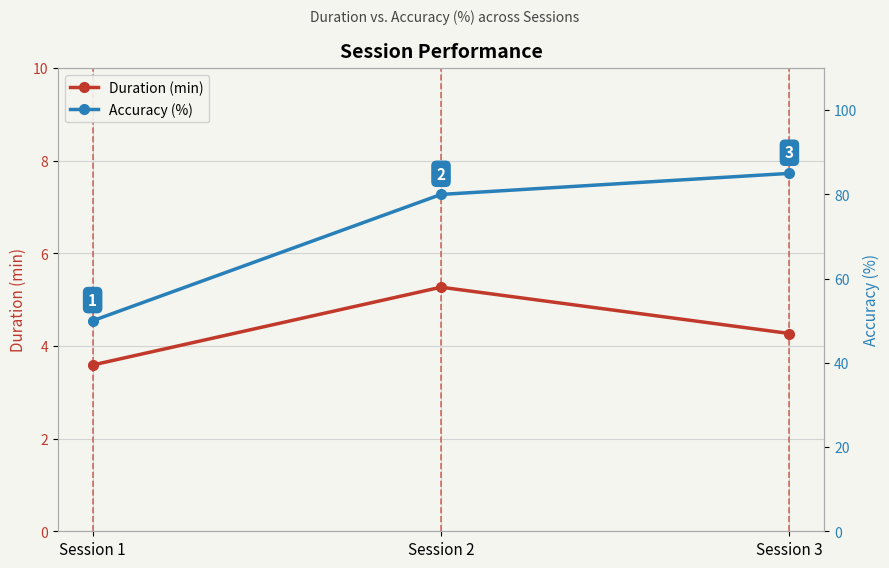

Reading left to right, what are all the values shown in this chart?

Duration (min): 3.6	5.3	4.3
Accuracy (%): 50.0	80.0	85.0